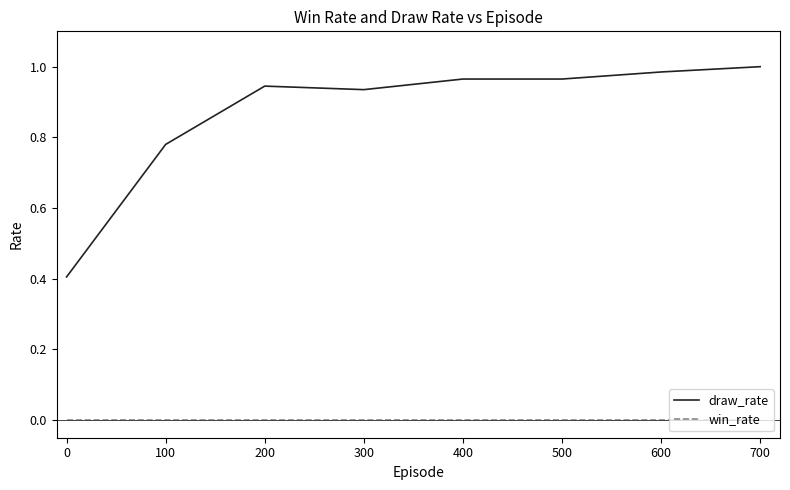

Where is the first local maximum for draw_rate?

200